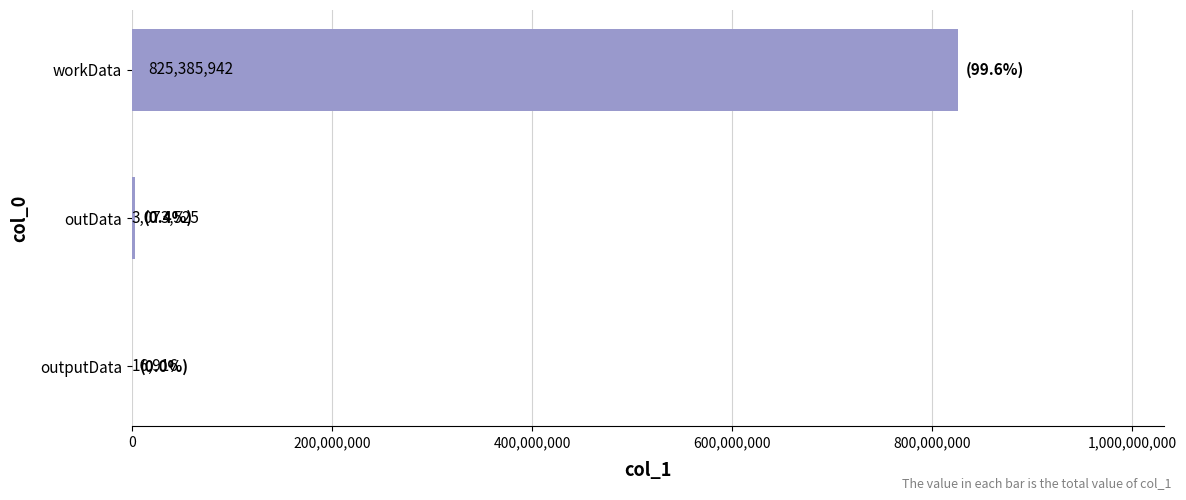

Which category has the highest value across all series?

workData